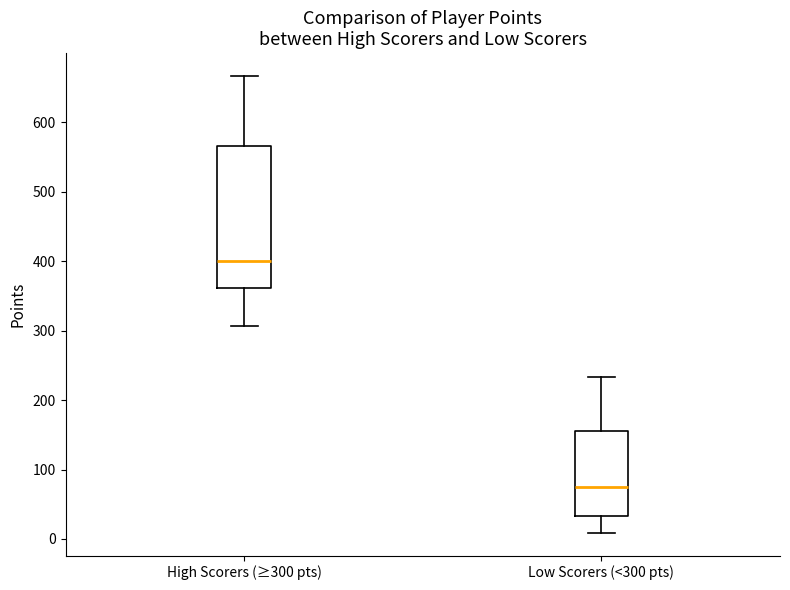

Reading left to right, read every box against the y-axis: the position of its median line, the range the box covers, and the ends of its whiskers. The values are not printed on the chart, so give them approximately, as read against the axis.

High Scorers (≥300 pts): median 400, box 360 to 570, whiskers 310 to 670
Low Scorers (<300 pts): median 80, box 30 to 160, whiskers 10 to 230